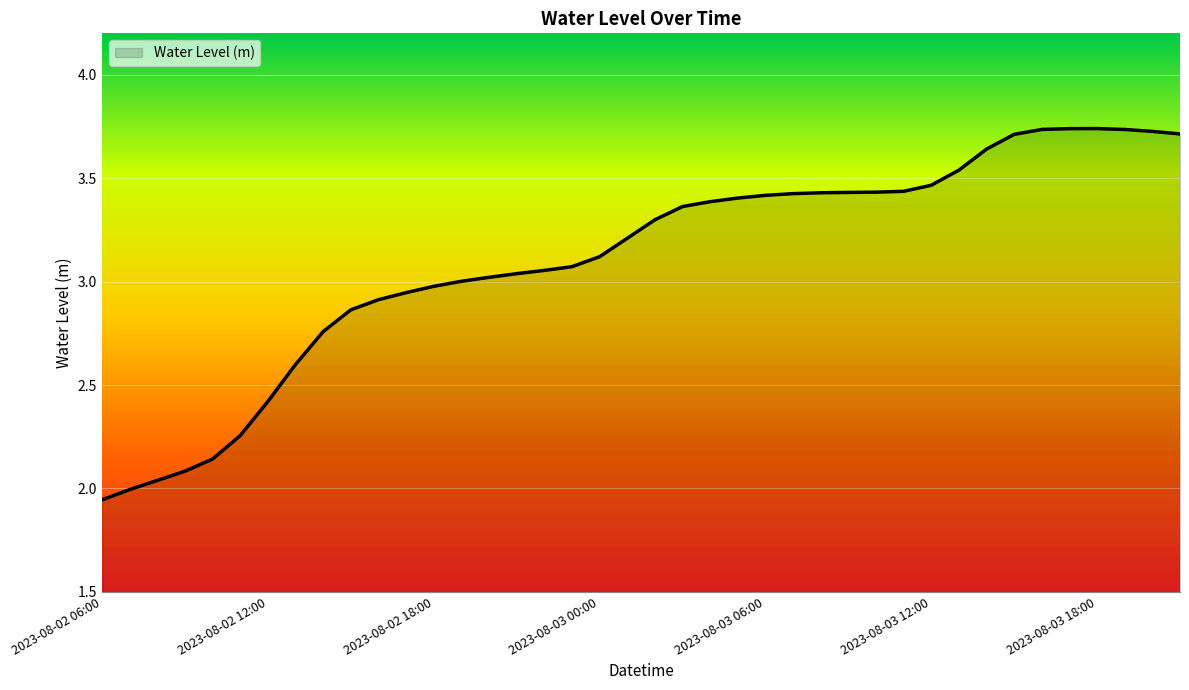

What is the difference between the maximum and minimum values?

1.8